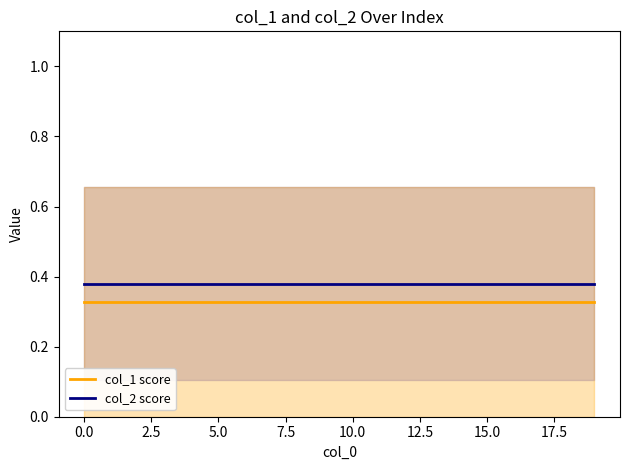

What position from the right is 15?

5